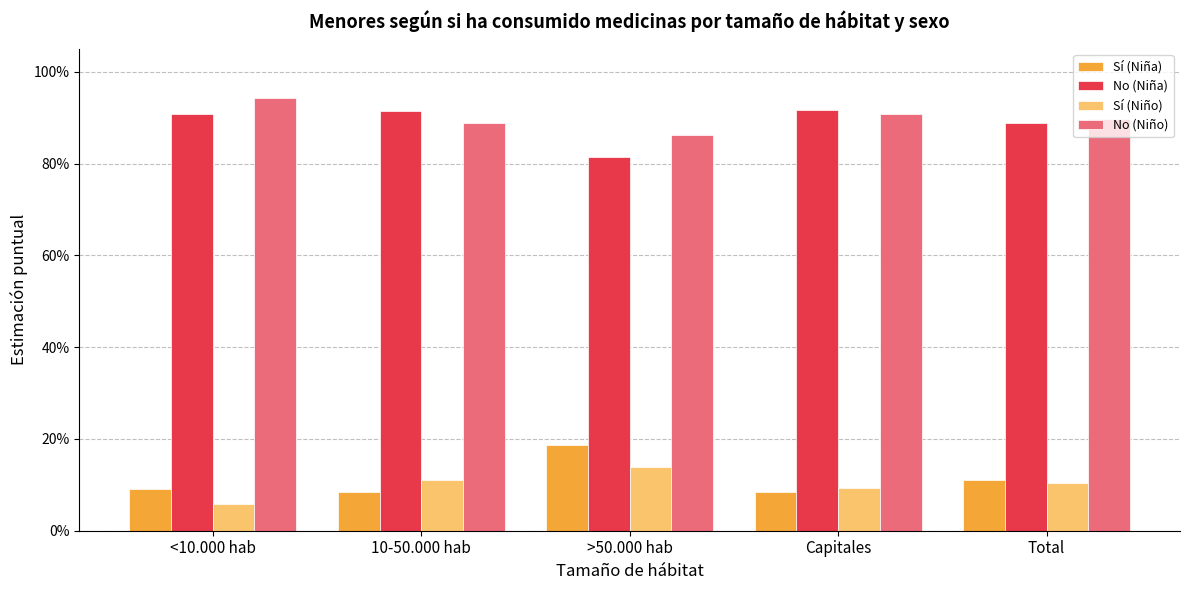

What is the label of the 4th bar from the right?

10-50.000 hab